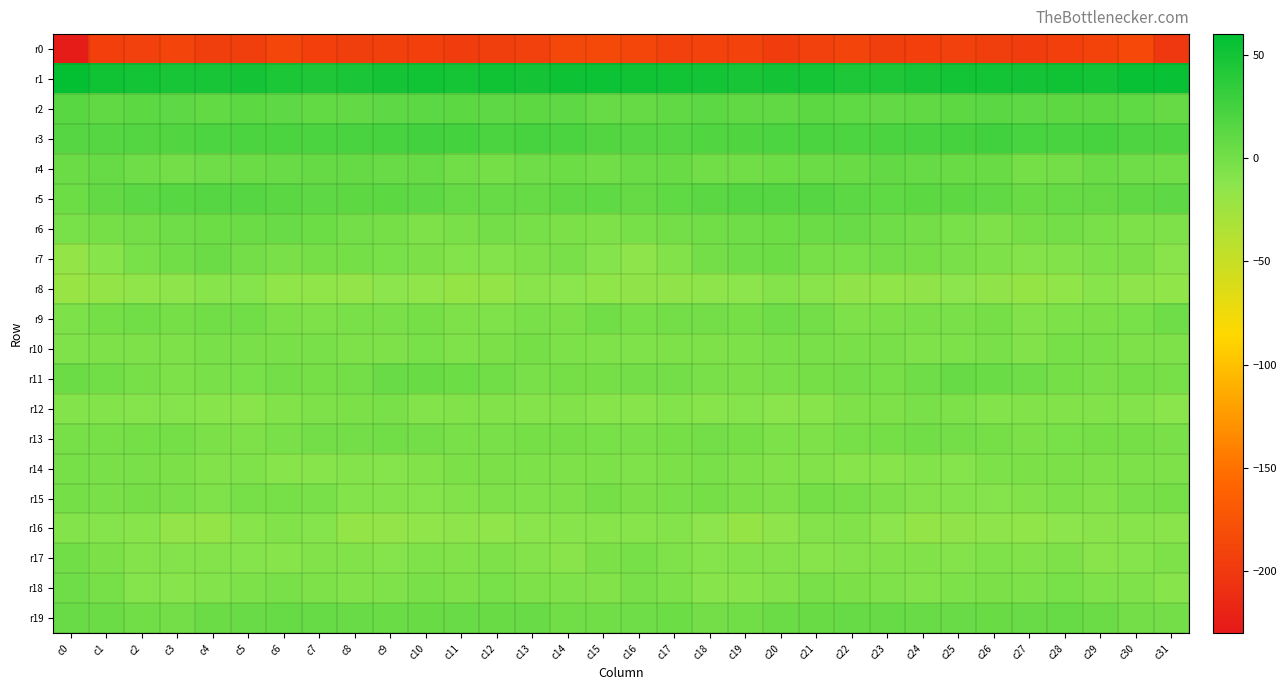

What is the difference between the highest and lowest values at c28?

245.1